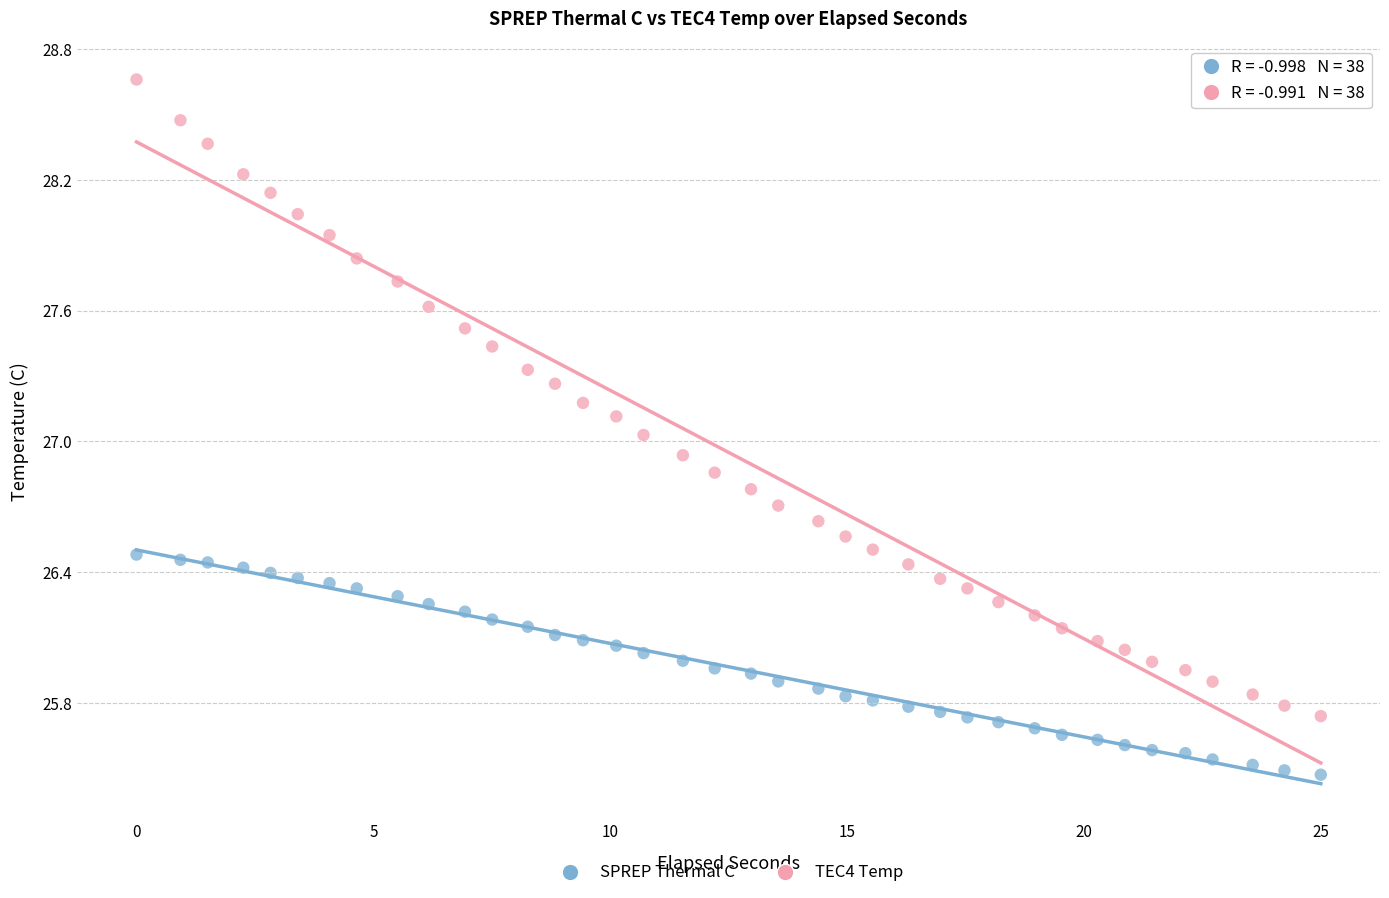

Which series reaches the minimum Y coordinate?

SPREP Thermal C